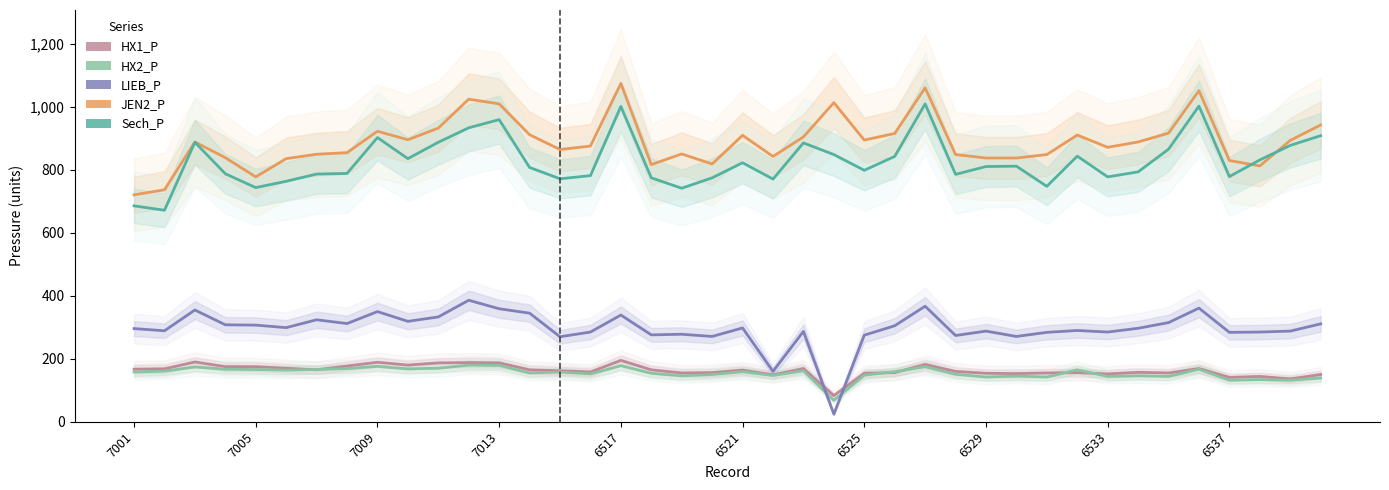

Rank the series at 7013 from lowest to highest value.

HX2_P, HX1_P, LIEB_P, Sech_P, JEN2_P